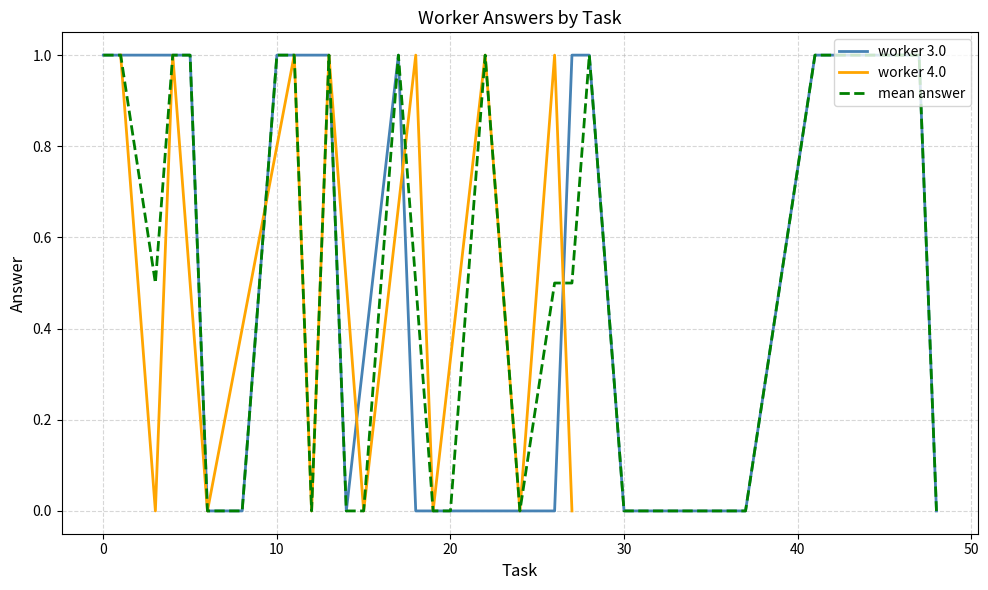

List the series in order of their peak value, highest first.

worker 3.0, worker 4.0, mean_answer